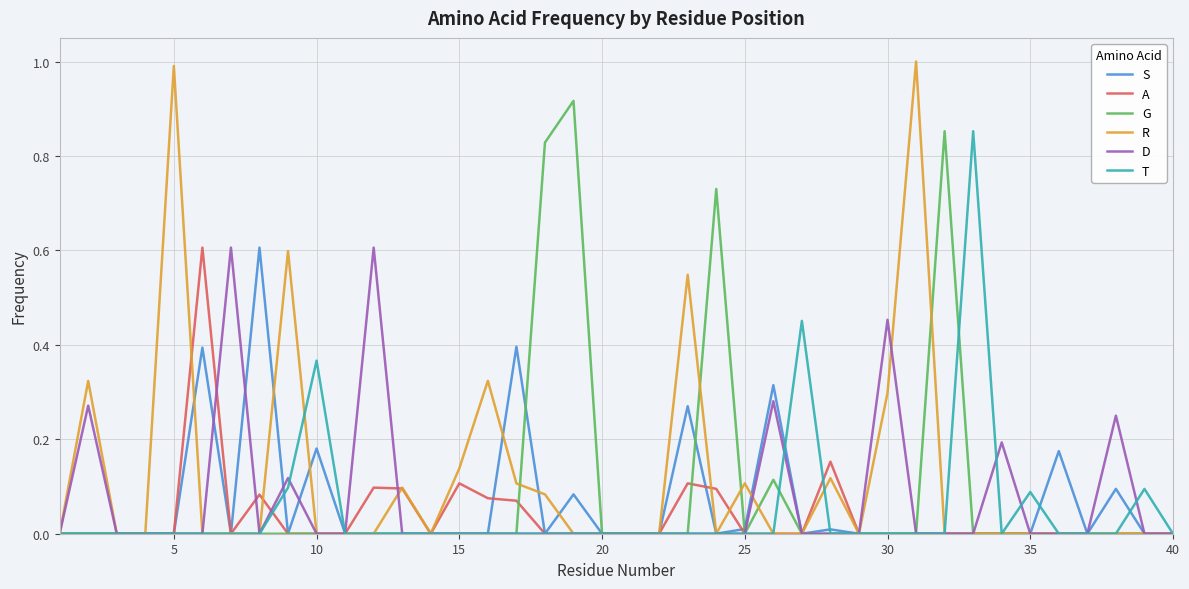

Which series has the widest spread of values?

R